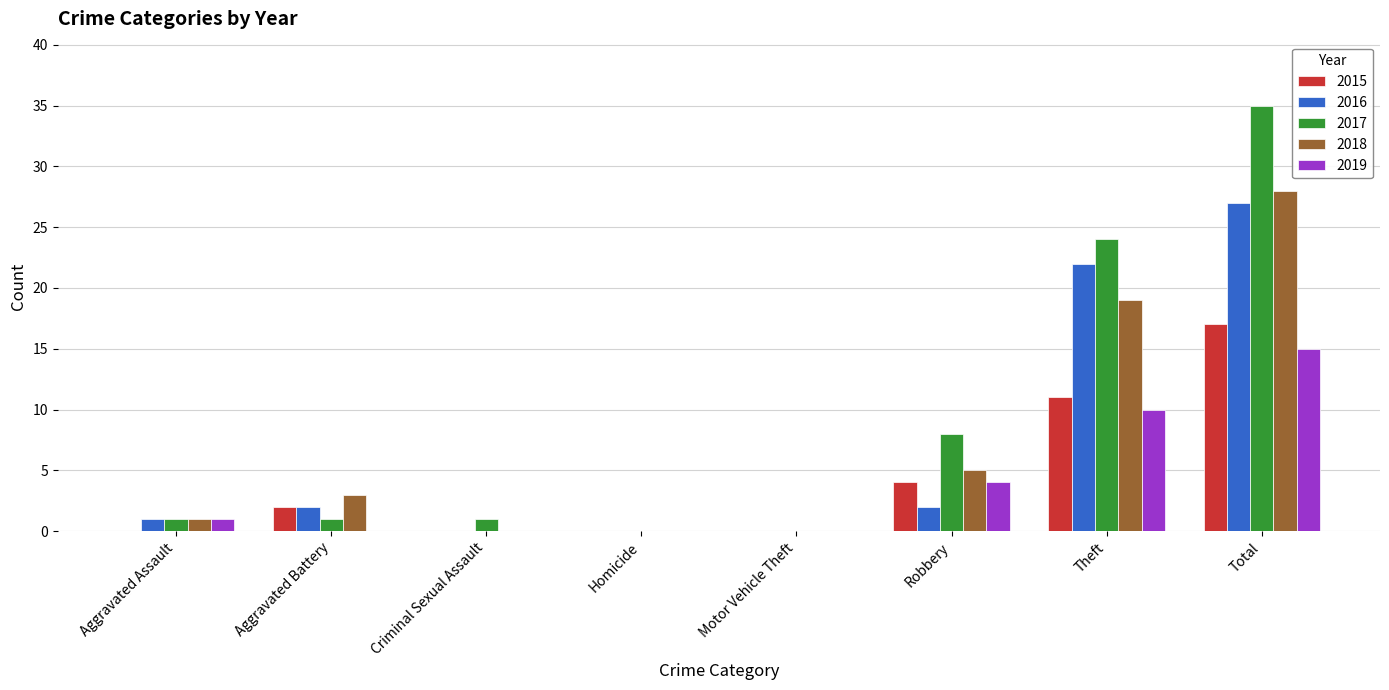

What is the difference between the 2016 values at Robbery and Aggravated Assault?

1